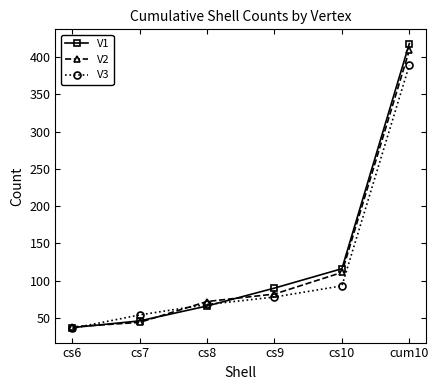

What is the difference between the maximum and minimum values in the V1 series?

381